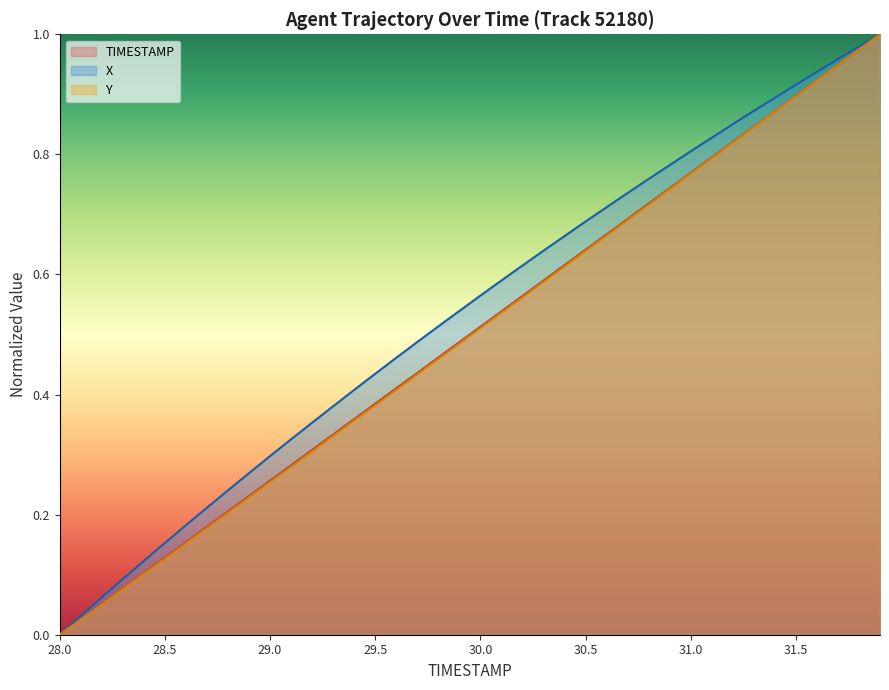

Which series has the largest total across all categories?

X